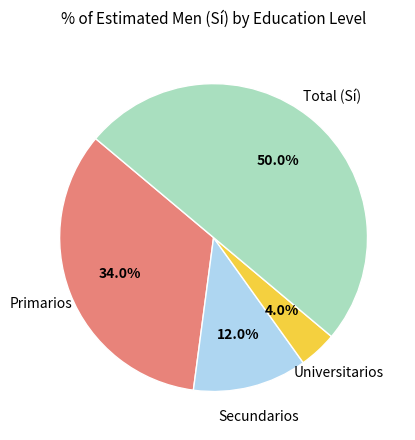

Rank the categories by value from lowest to highest.

Universitarios, Secundarios, Primarios, Total (Sí)